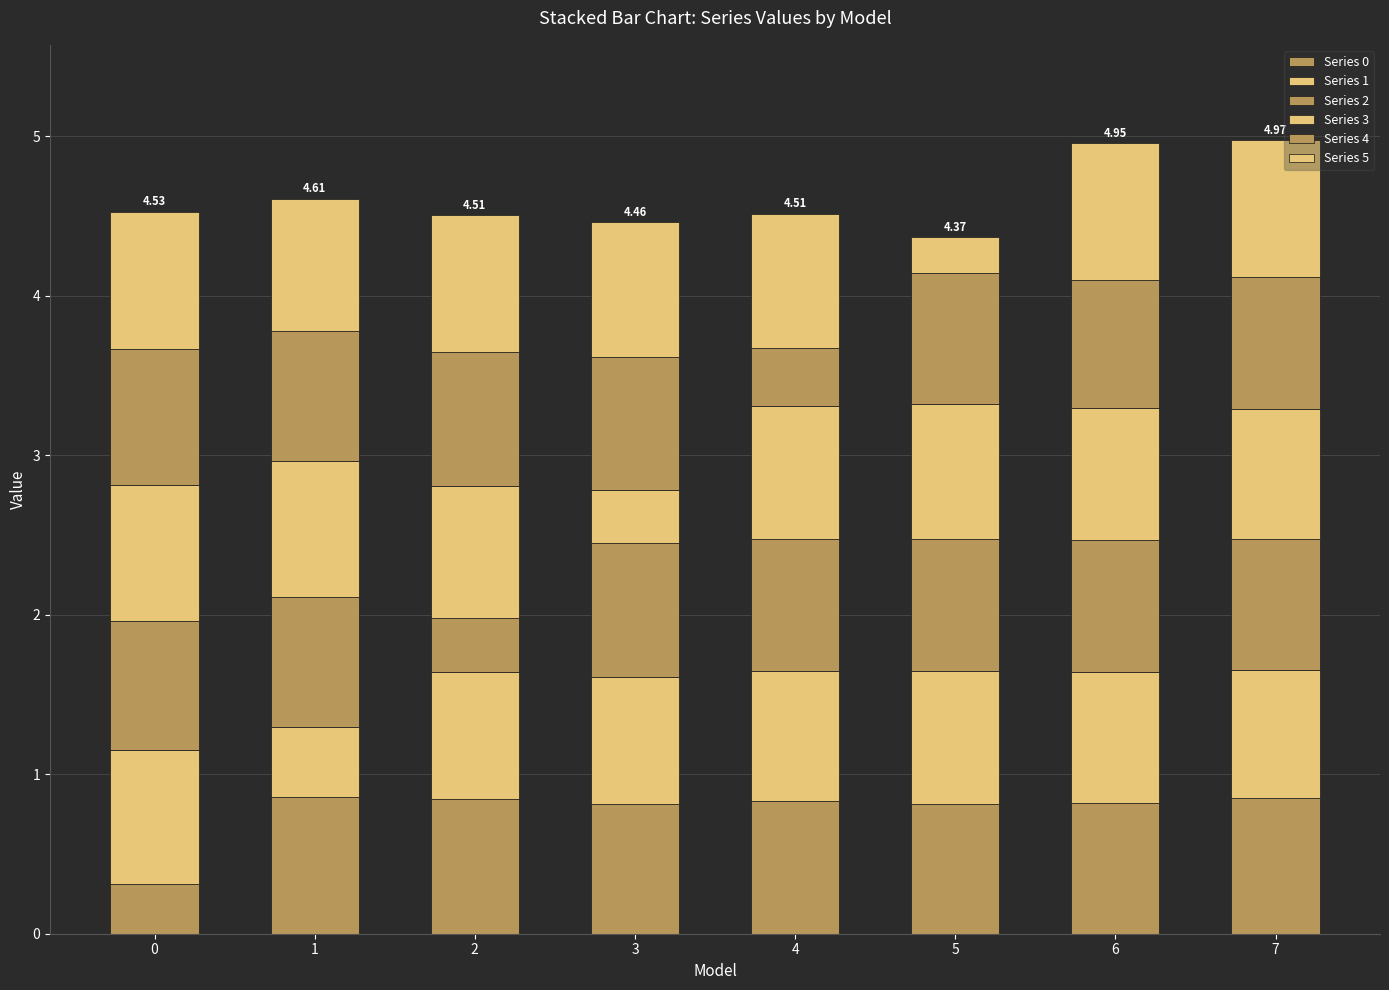

Count the Series 0 values in the range 0 to 1.

8